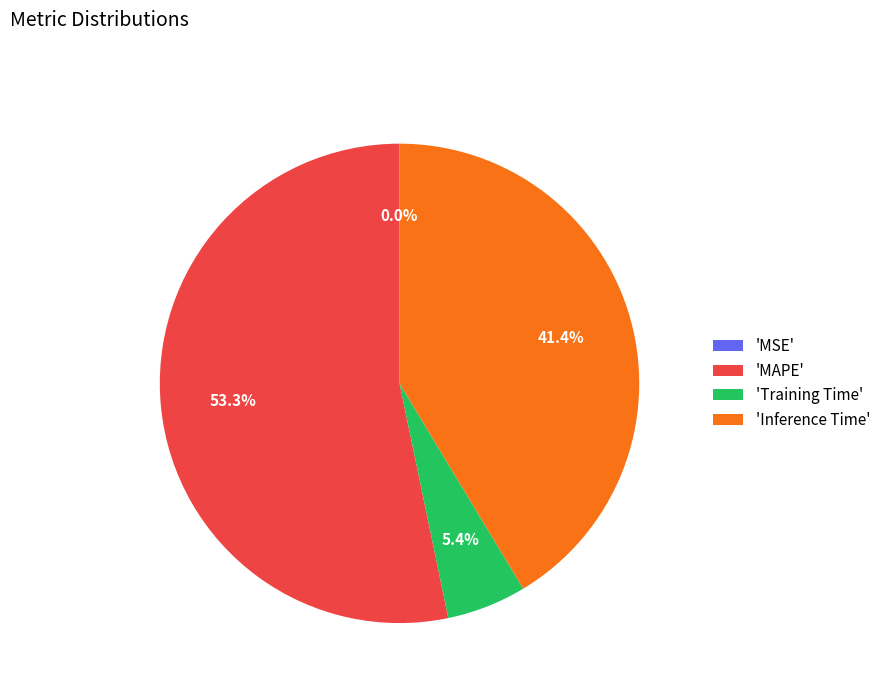

Which slice represents more than half of the pie?

'MAPE'